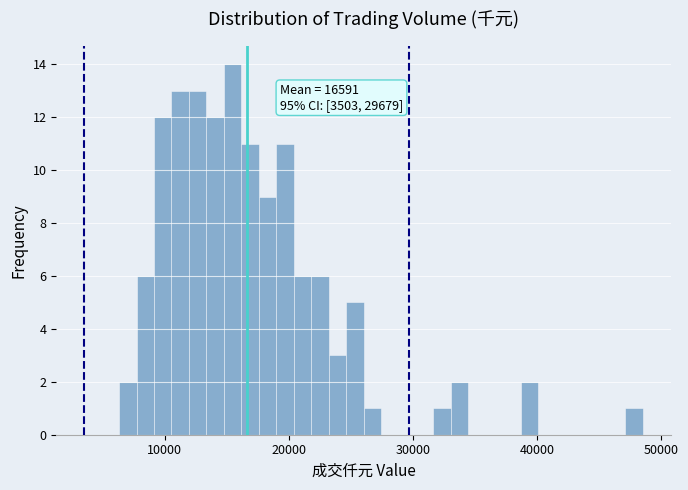

Read against the x-axis, roughly where is the centre of the tallest bar?

15000